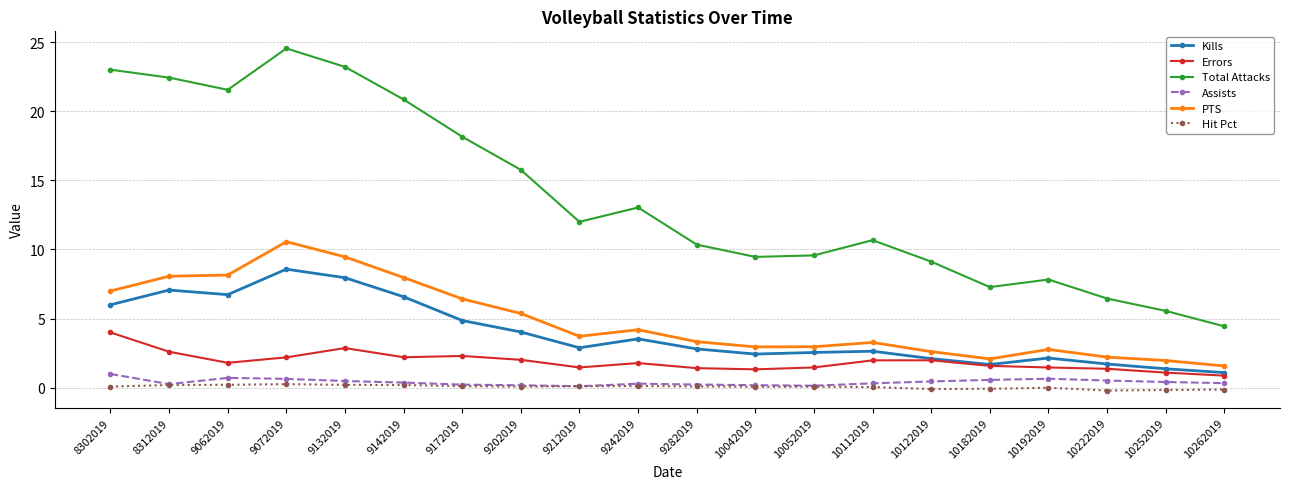

True or false: Total Attacks has more than 1 interior local peaks.

True